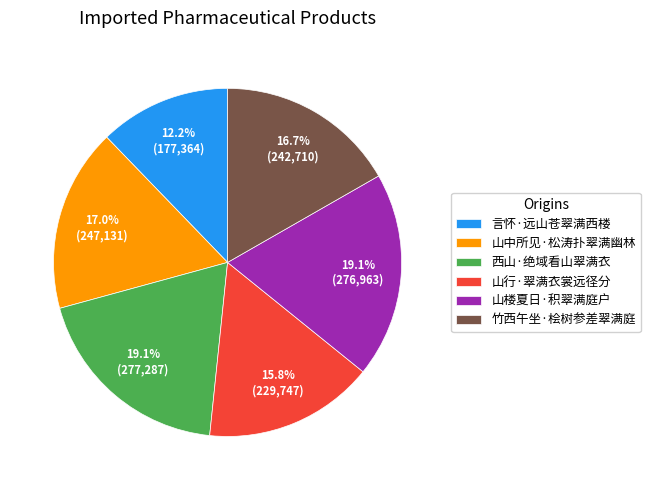

To the nearest percent, what is the difference between the 竹西午坐·桧树参差翠满庭 and 西山·绝域看山翠满衣 slice percentages?

2%